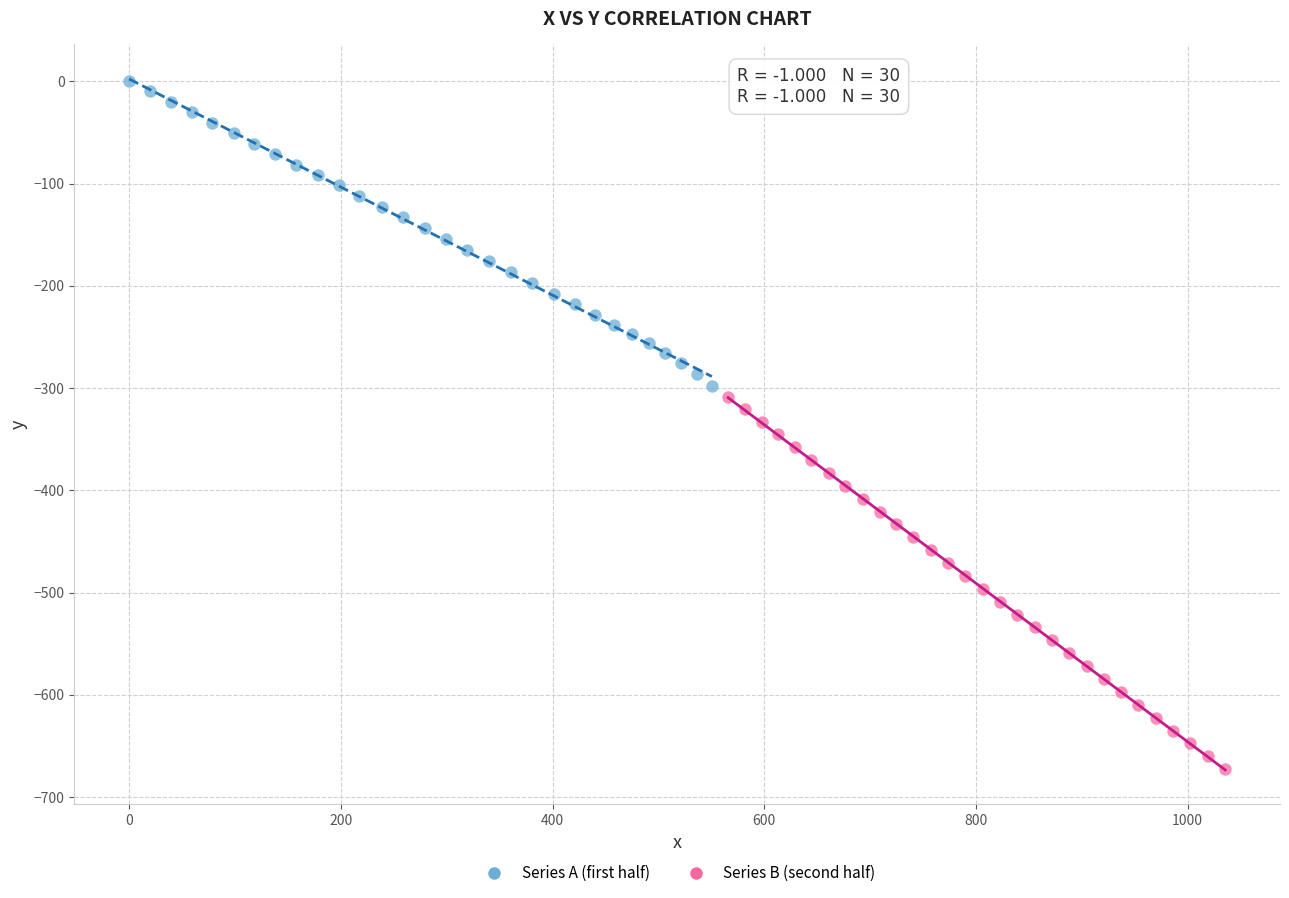

Which series contains the highest Y value?

Series A (first half)